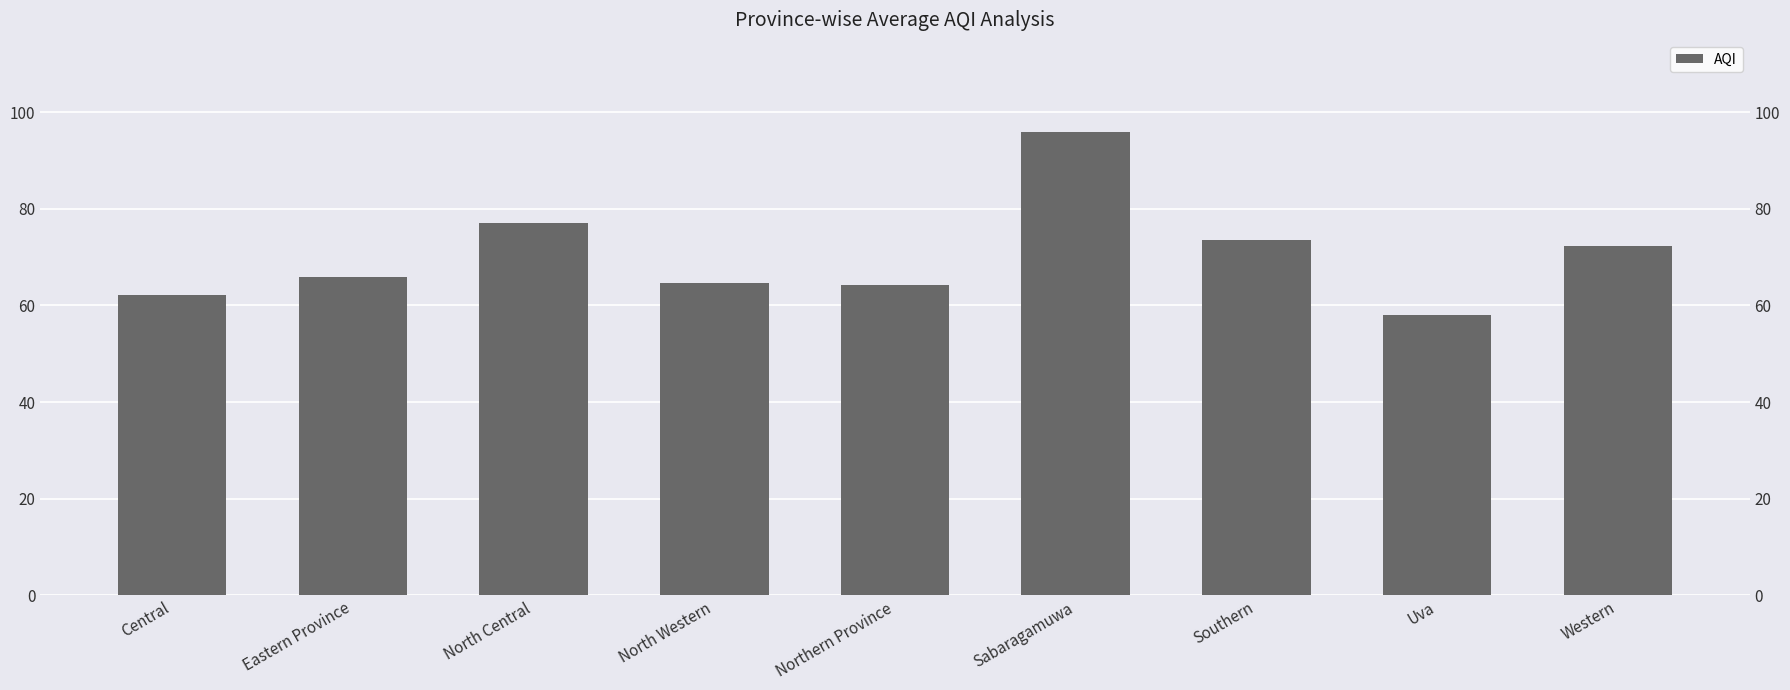

What is the change in value from North Western to Sabaragamuwa?

+31.3